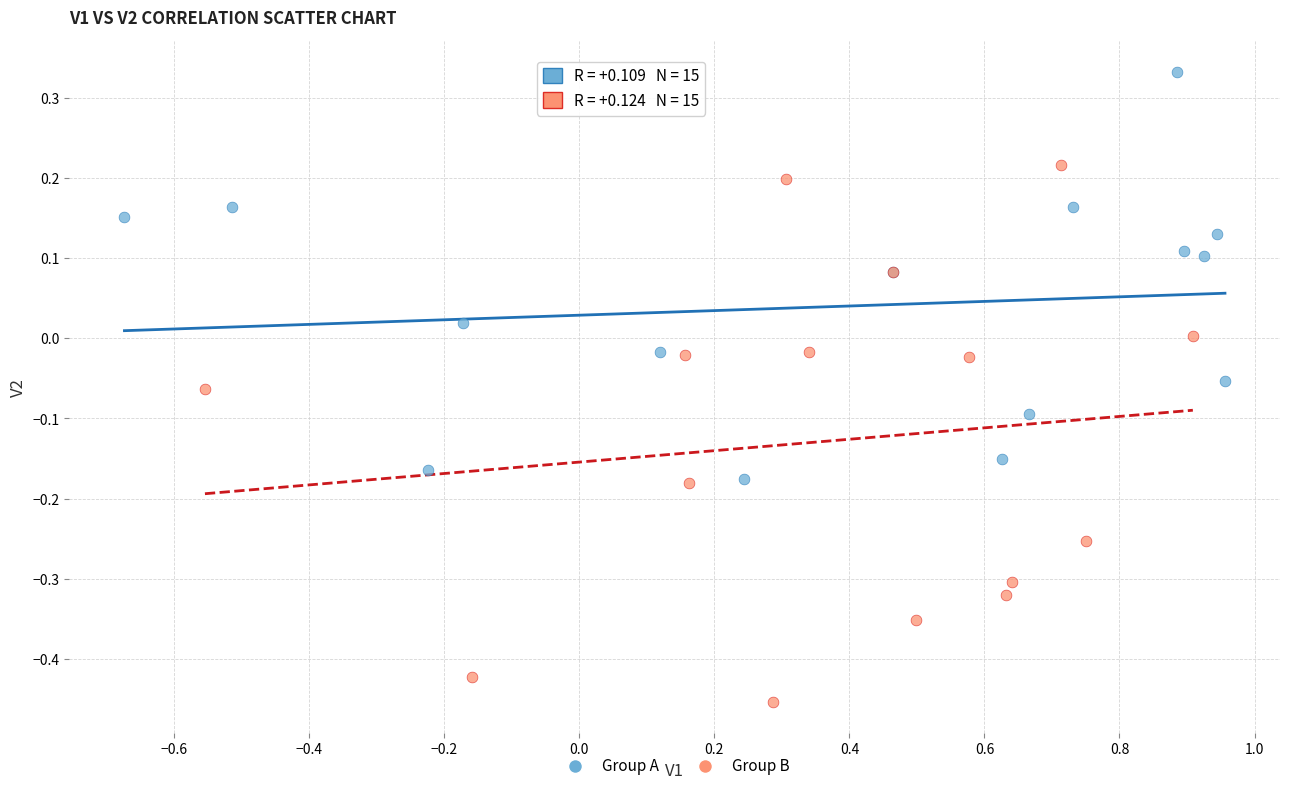

Which series reaches the maximum Y coordinate?

Group A